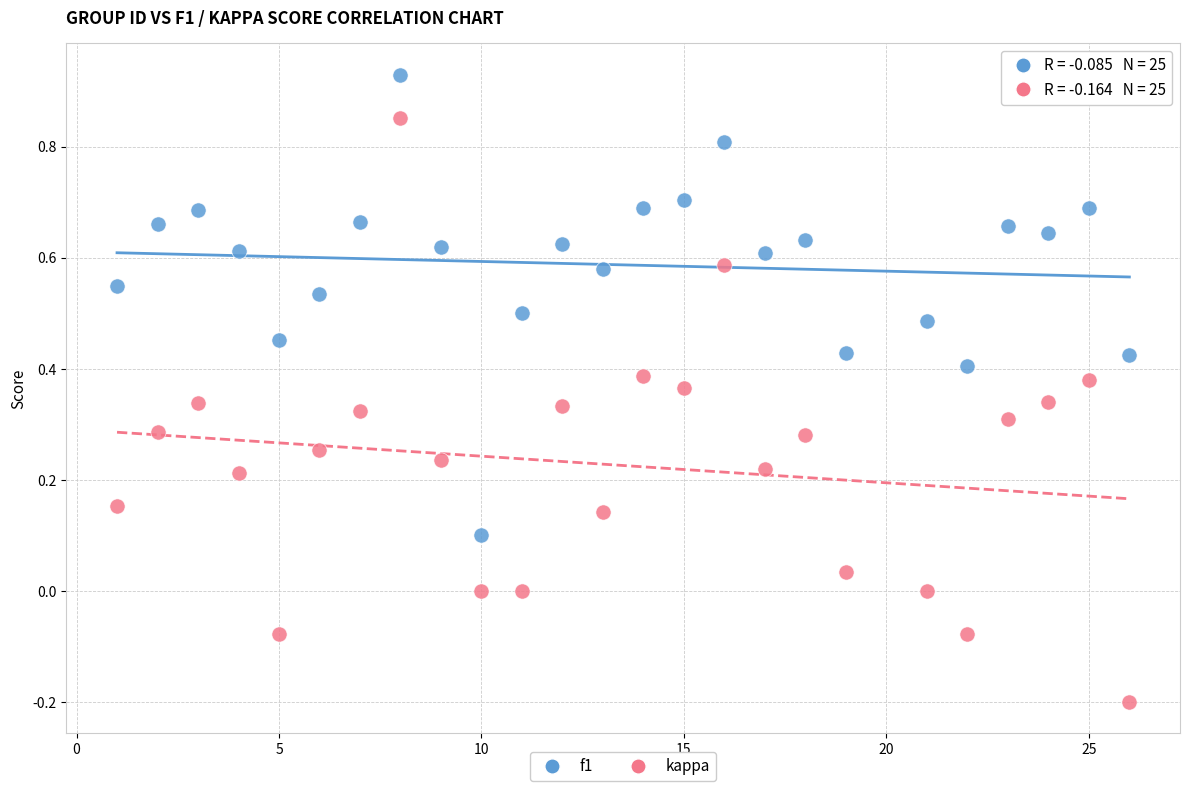

Across all data points, what is the range of Y values (max minus min)?

1.1